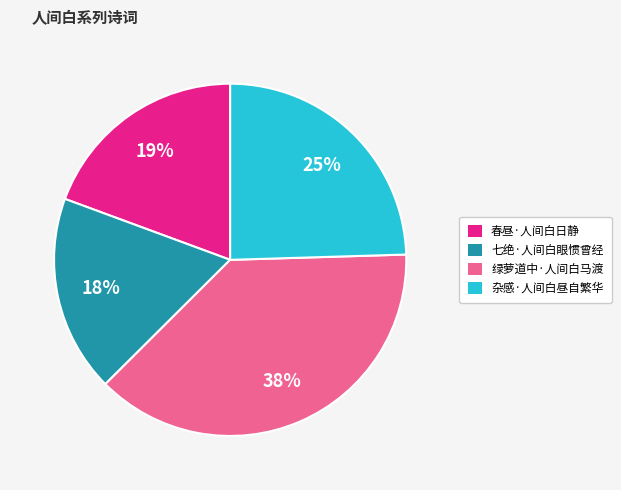

Is there any slice that represents more than half of the pie?

No